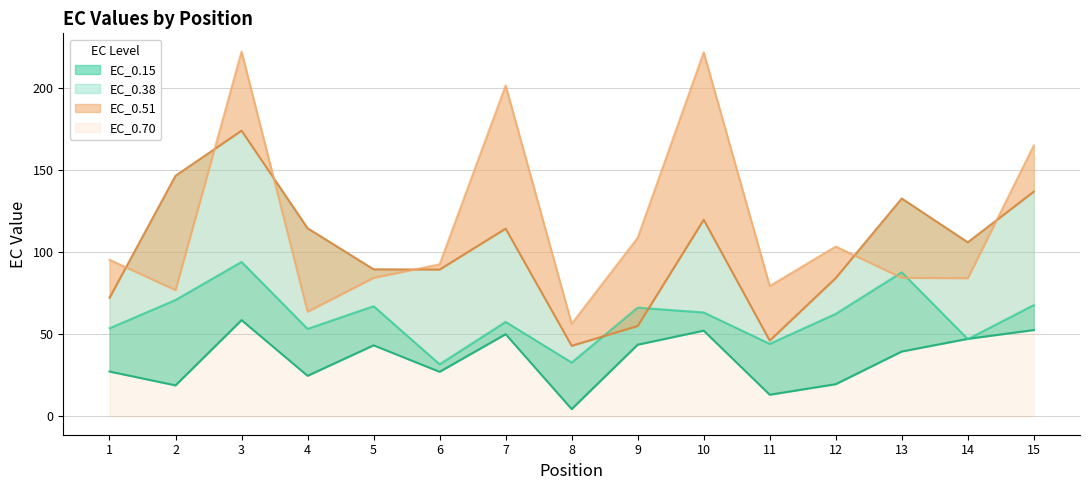

Reading left to right, what are all the values shown in this chart?

EC_0.15: 1=27.4	2=19.0	3=58.7	4=24.8	5=43.4	6=27.2	7=50.1	8=4.5	9=43.7	10=52.3	11=13.2	12=19.7	13=39.6	14=47.3	15=52.7
EC_0.38: 1=53.7	2=71.0	3=94.2	4=53.4	5=67.2	6=31.8	7=57.6	8=32.9	9=66.3	10=63.4	11=44.2	12=62.5	13=87.8	14=47.1	15=67.9
EC_0.51: 1=72.3	2=146.6	3=174.2	4=114.7	5=89.7	6=89.5	7=114.4	8=43.1	9=55.1	10=119.9	11=46.2	12=84.3	13=132.8	14=106.1	15=137.0
EC_0.70: 1=95.5	2=77.0	3=222.3	4=63.9	5=84.4	6=92.7	7=201.6	8=56.5	9=108.9	10=221.8	11=79.5	12=103.5	13=84.5	14=84.3	15=165.1